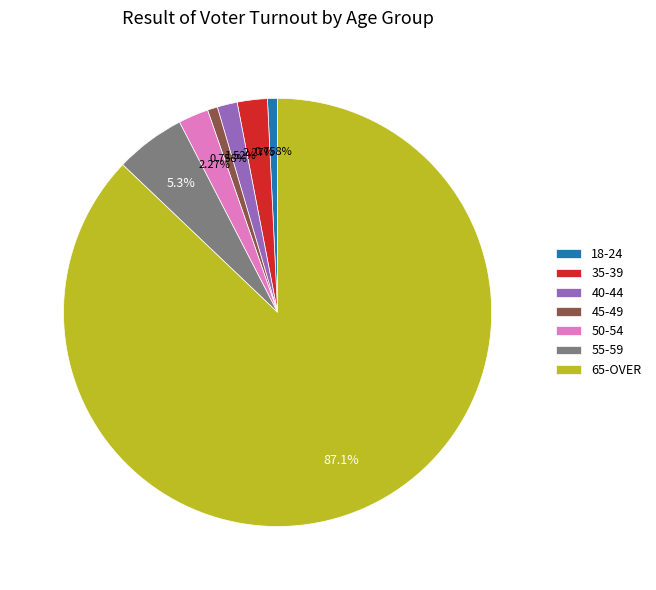

Which has a higher value, 55-59 or 45-49?

55-59